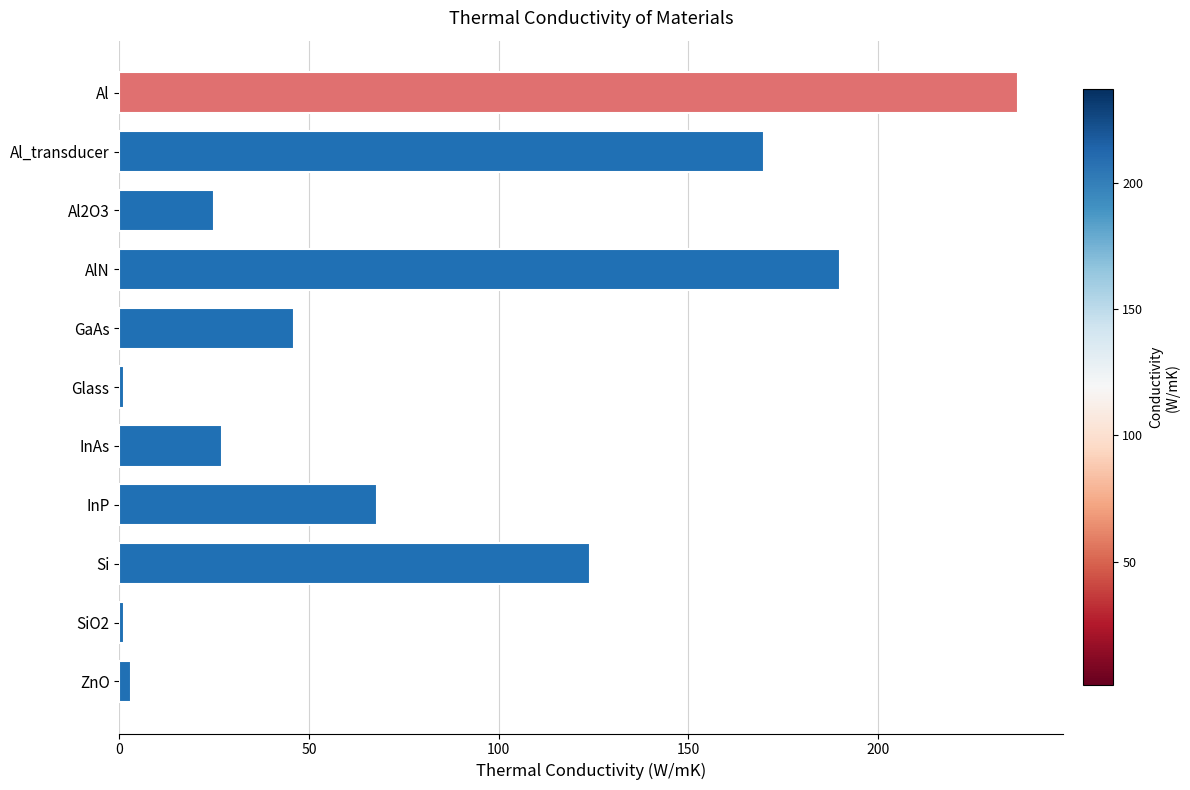

What is the label of the 8th bar from the bottom?

AlN